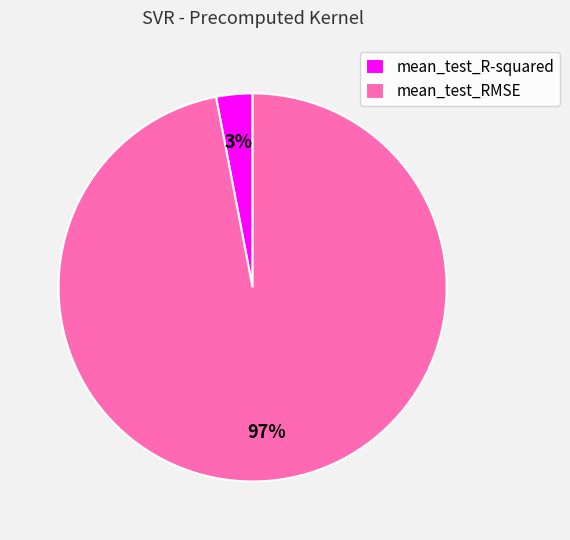

Which slice is the largest?

mean_test_RMSE